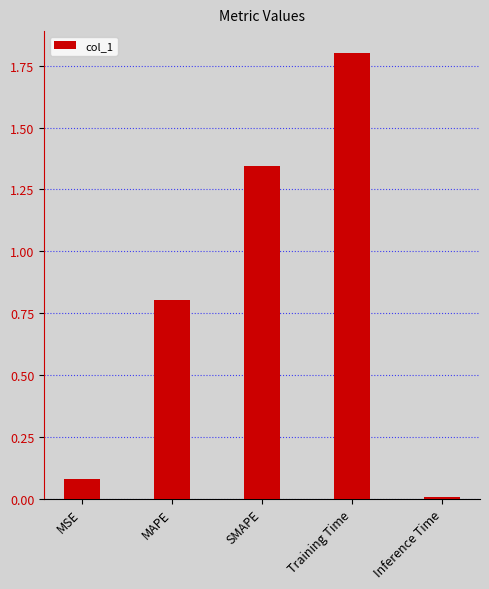

Rank the categories by value from highest to lowest.

Training Time, SMAPE, MAPE, MSE, Inference Time